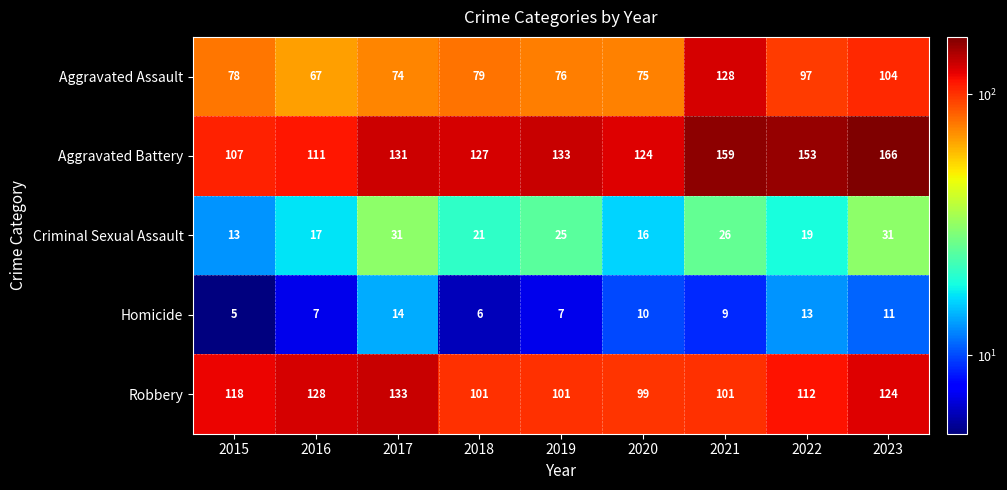

What is the total value across all series at 2018?

334